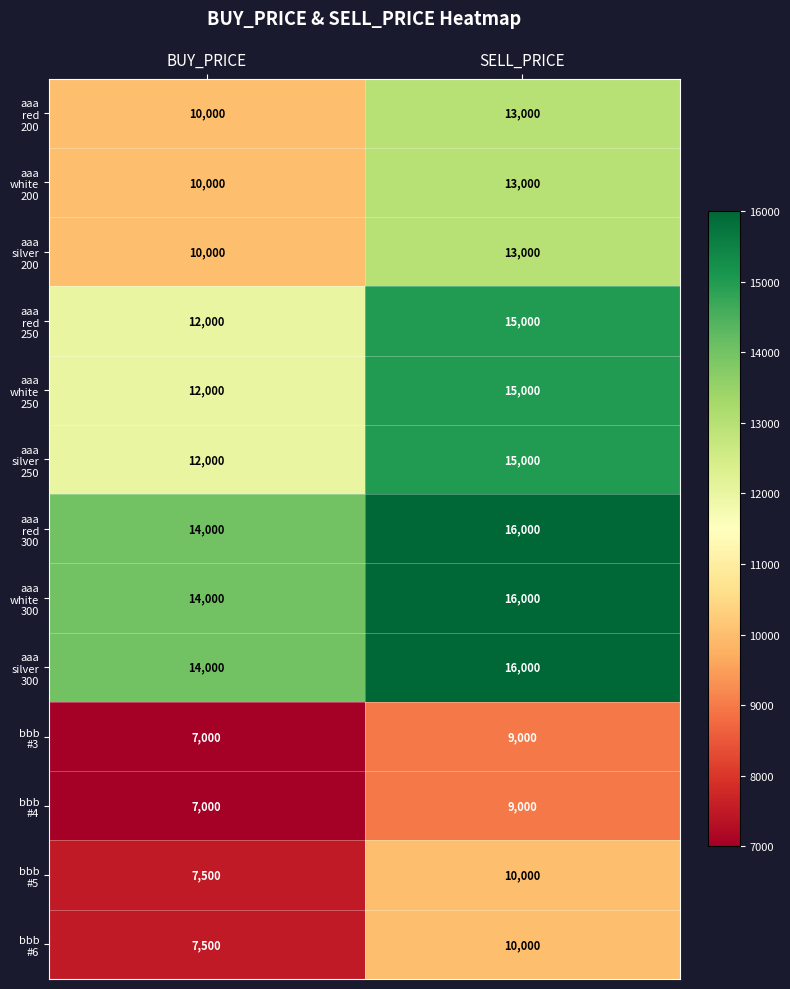

What is the difference between the highest and lowest values at SELL_PRICE?

7000